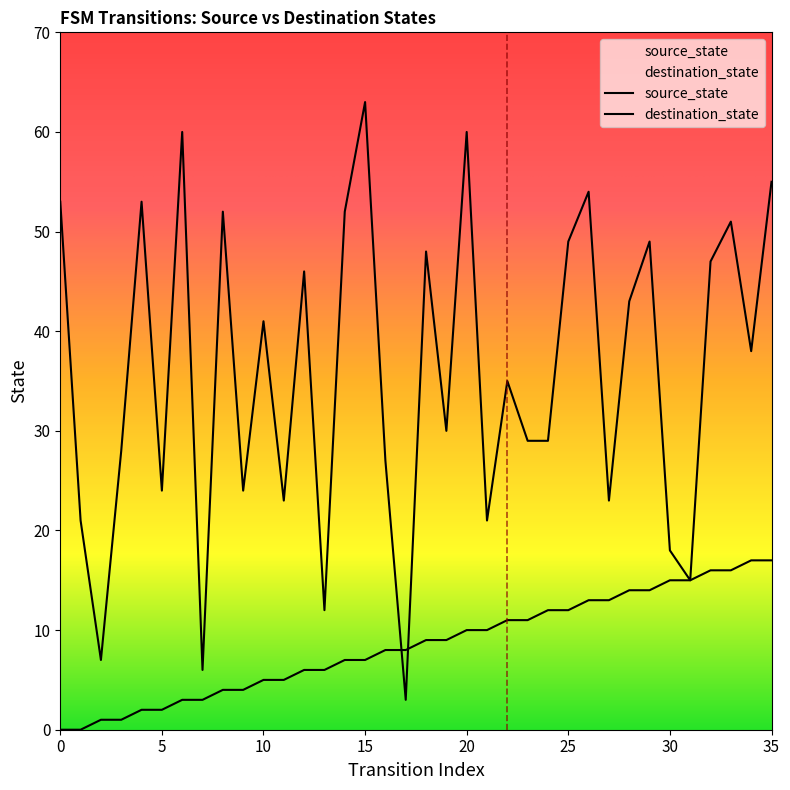

At 30, list the series in order from smallest to largest.

source_state, destination_state